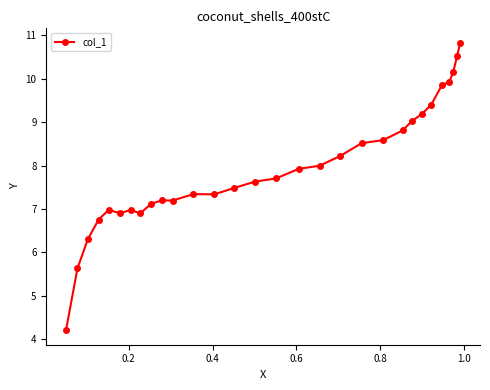

What is the difference between the maximum and minimum values?

6.6